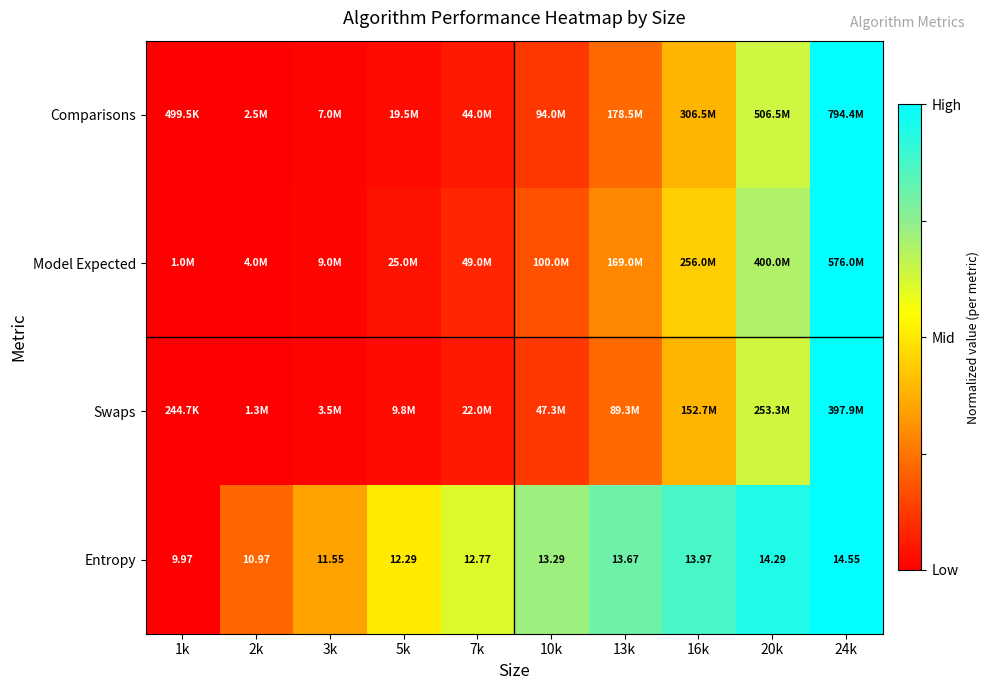

The value of Entropy at 24k is 1.7. True or false?

False